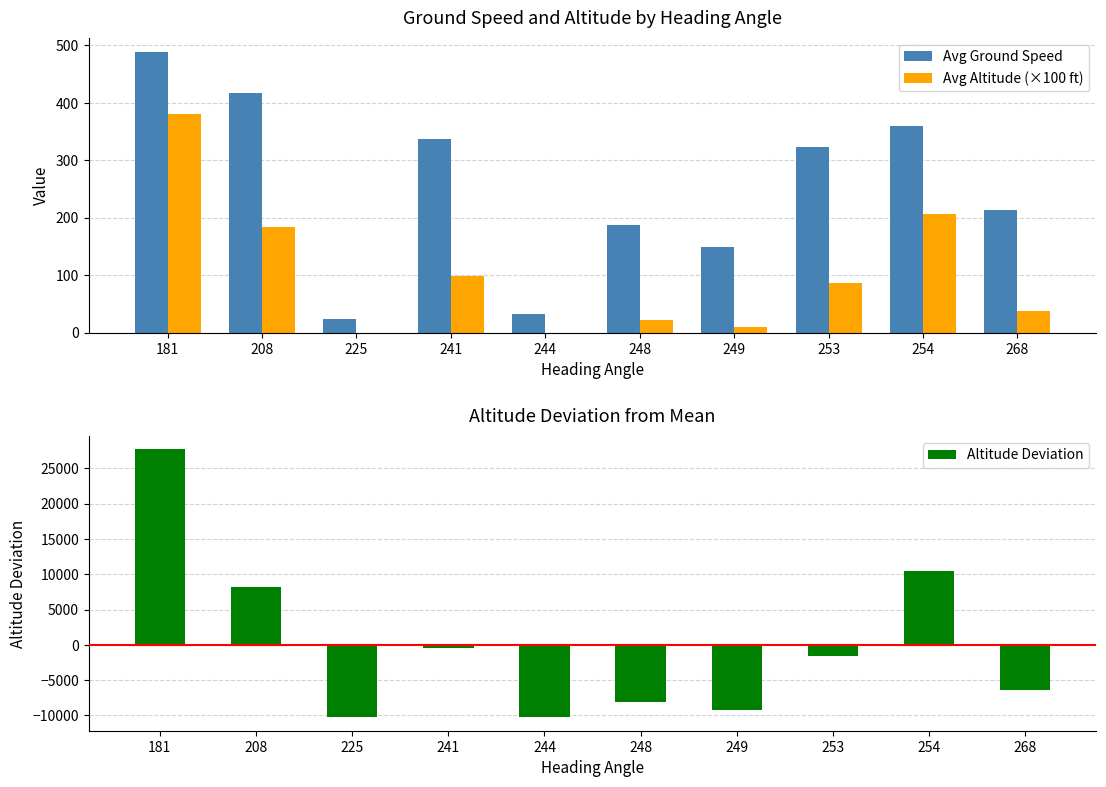

What is the difference between the maximum and second lowest values in the Avg Altitude (×100 ft) series?

379.9